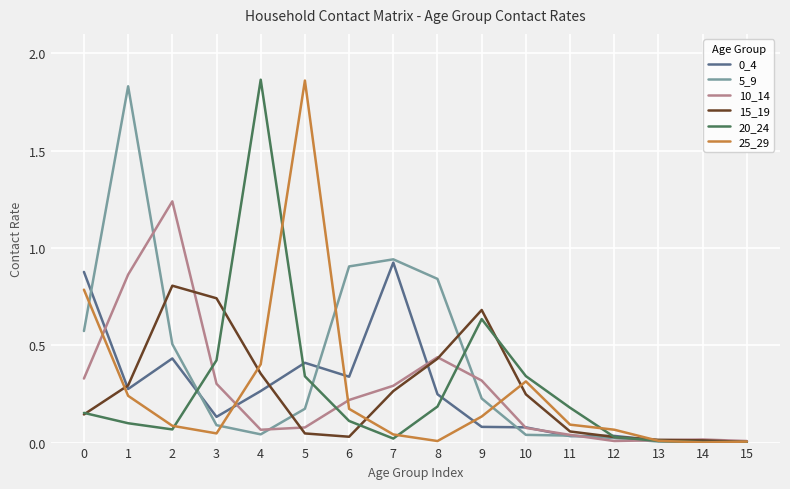

True or false: 15_19 has a value of 0.0 at 15.

True